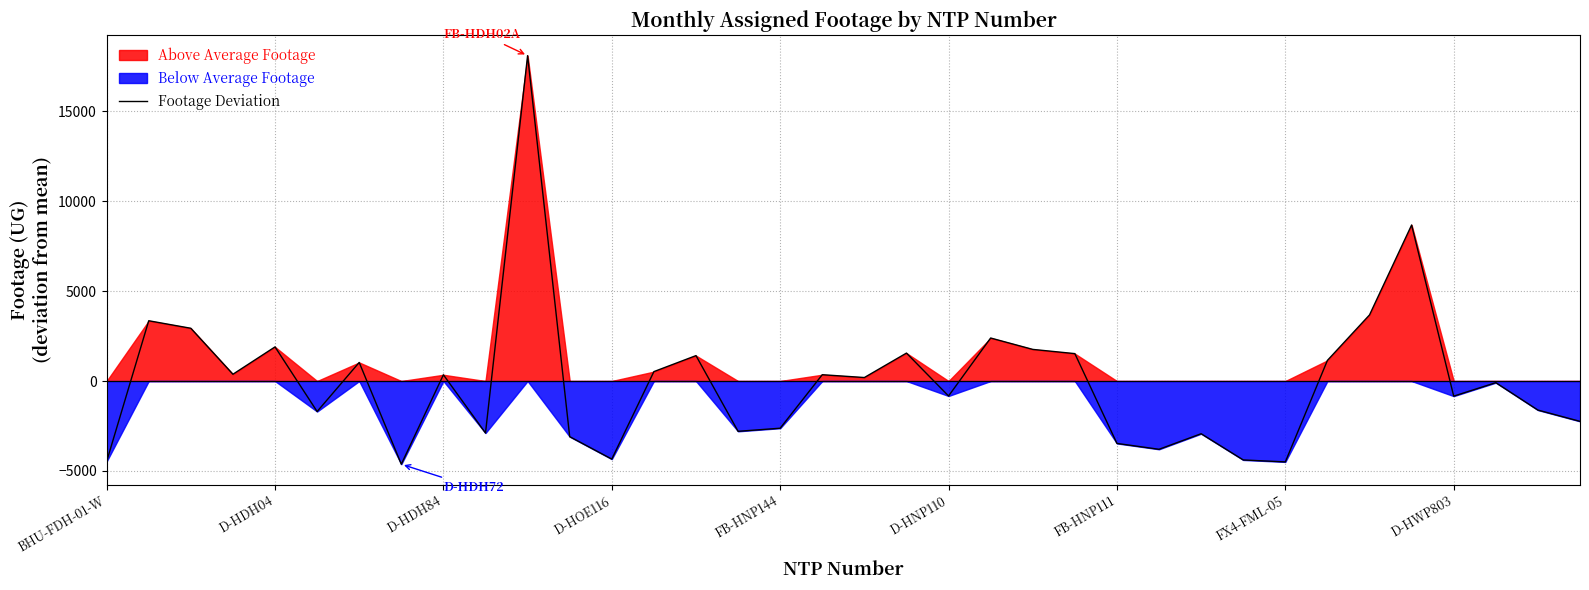

What is the difference between the maximum and second lowest values?

22596.0